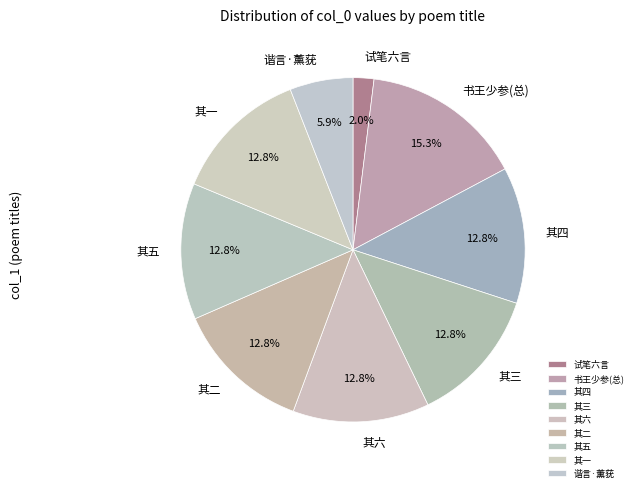

What is the smallest slice in the pie chart?

试笔六言